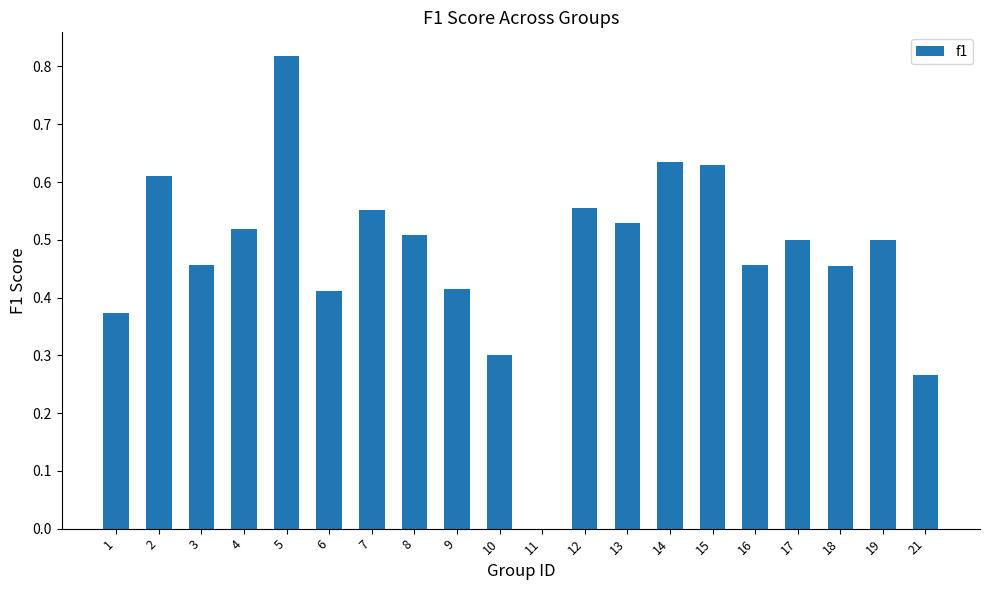

What is the change in value from 14 to 21?

-0.4